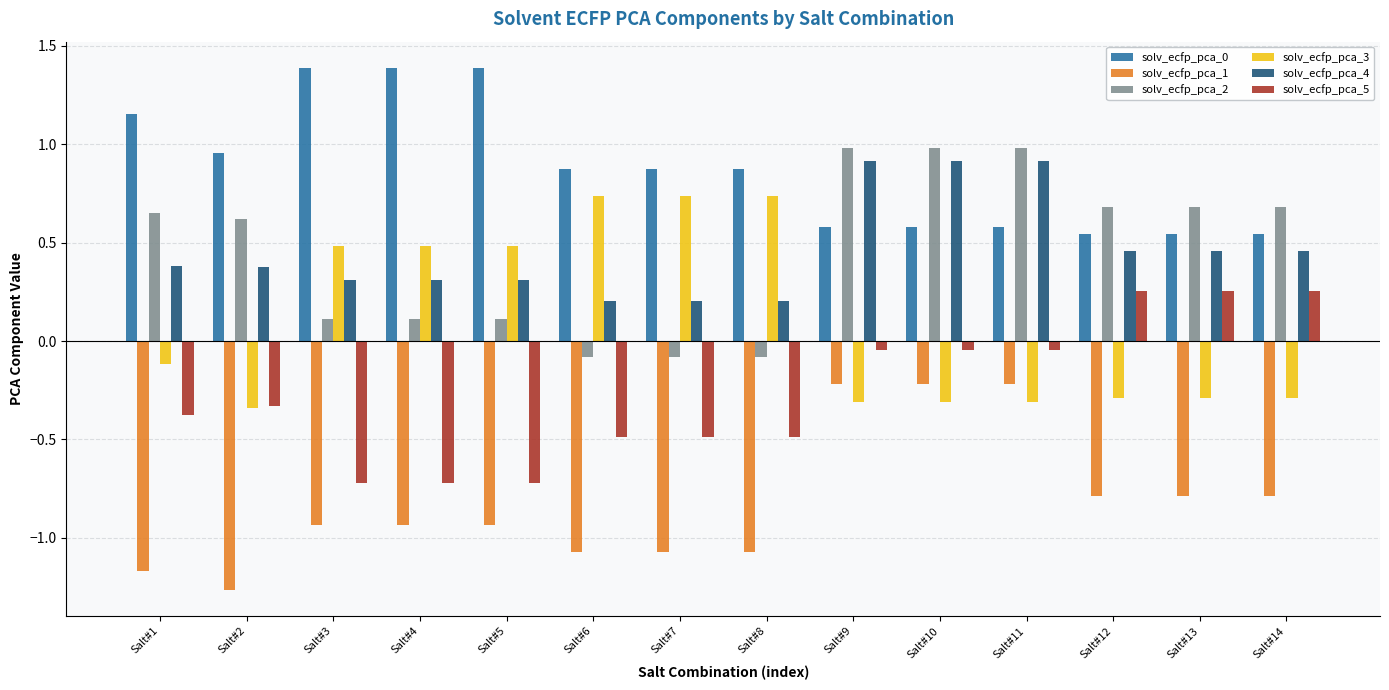

What is the highest value of the solv_ecfp_pca_4 series?

0.9